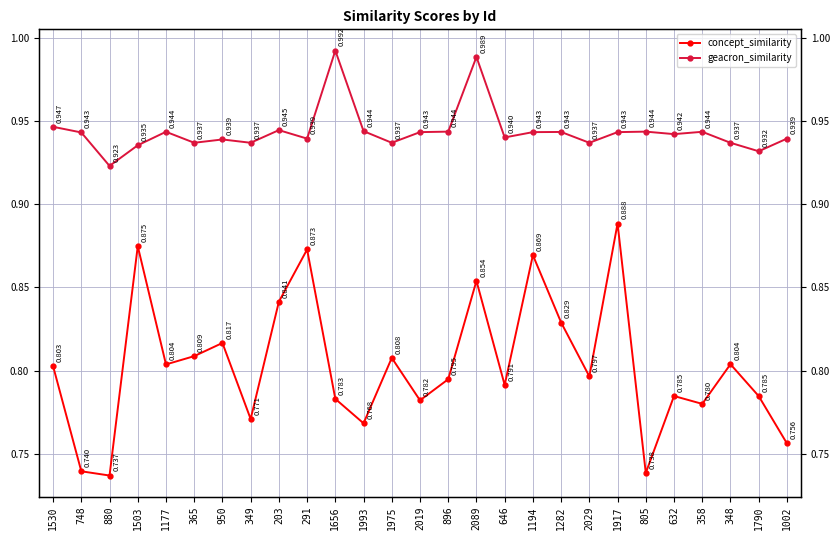

Which series changed the most between 365 and 1656?

geacron_similarity